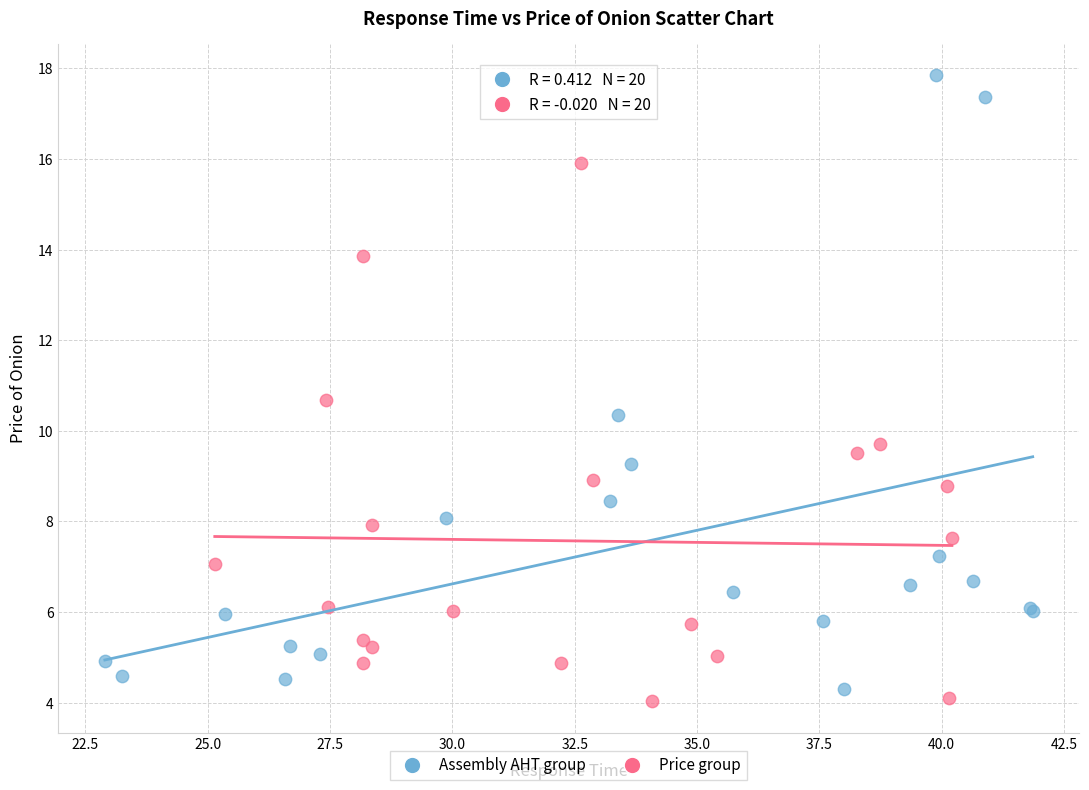

Which series has the largest Y range (max minus min)?

Assembly AHT group